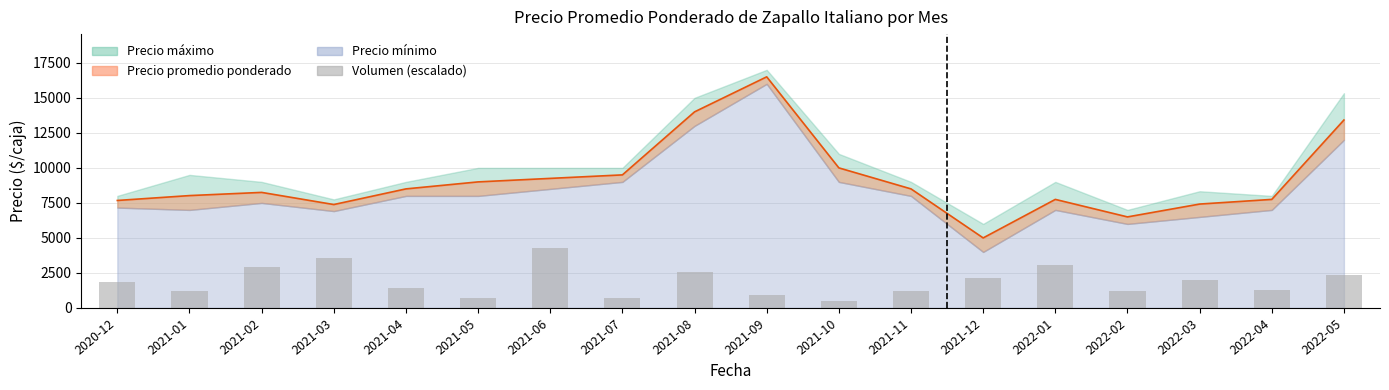

What is the approximate value at 2021-07?

708.3